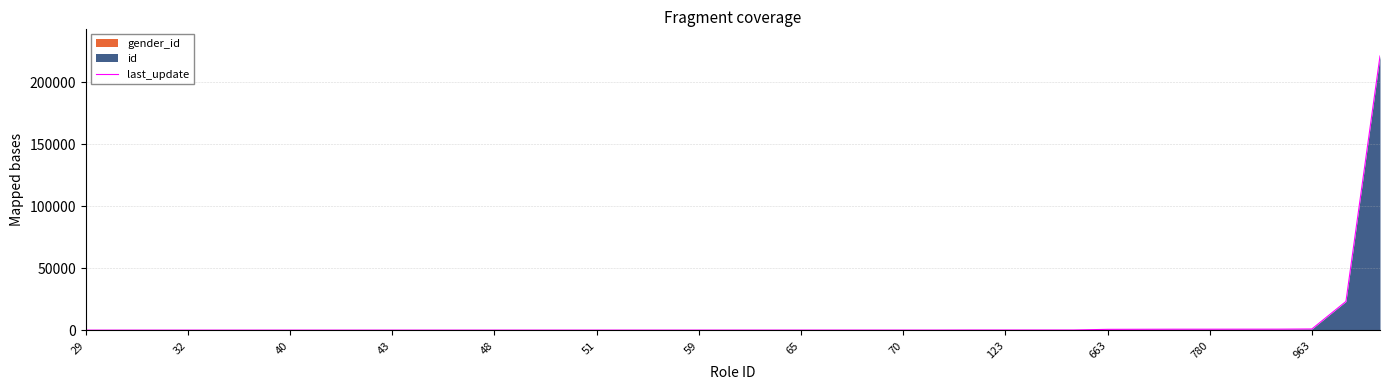

Does the chart have visible grid lines?

Yes